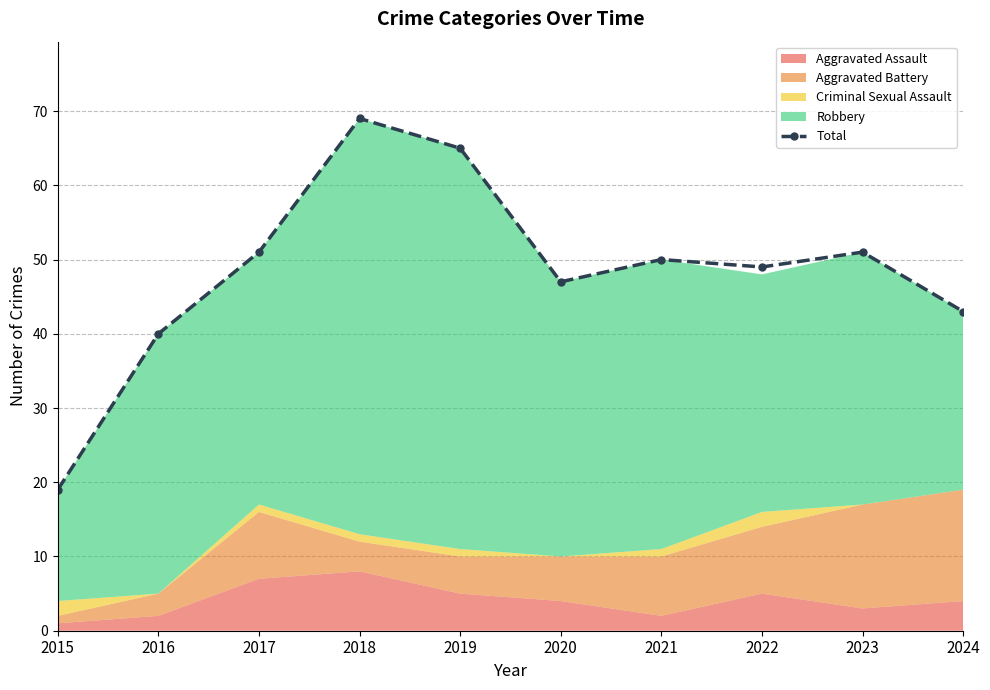

What is the sum of all values?

484